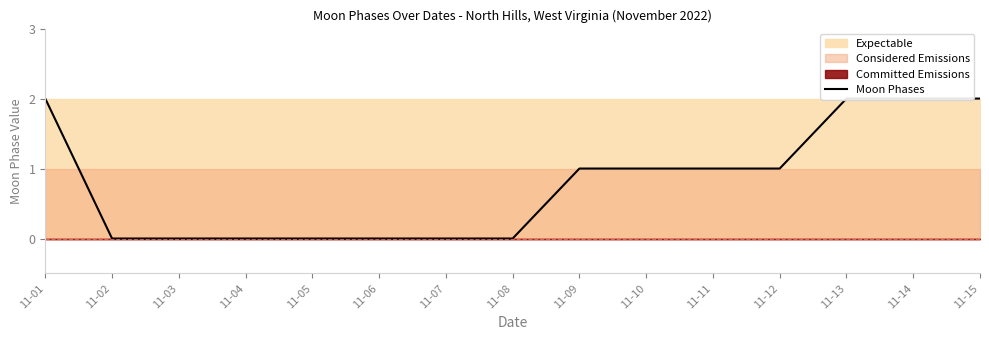

How many lines are shown in the chart?

1